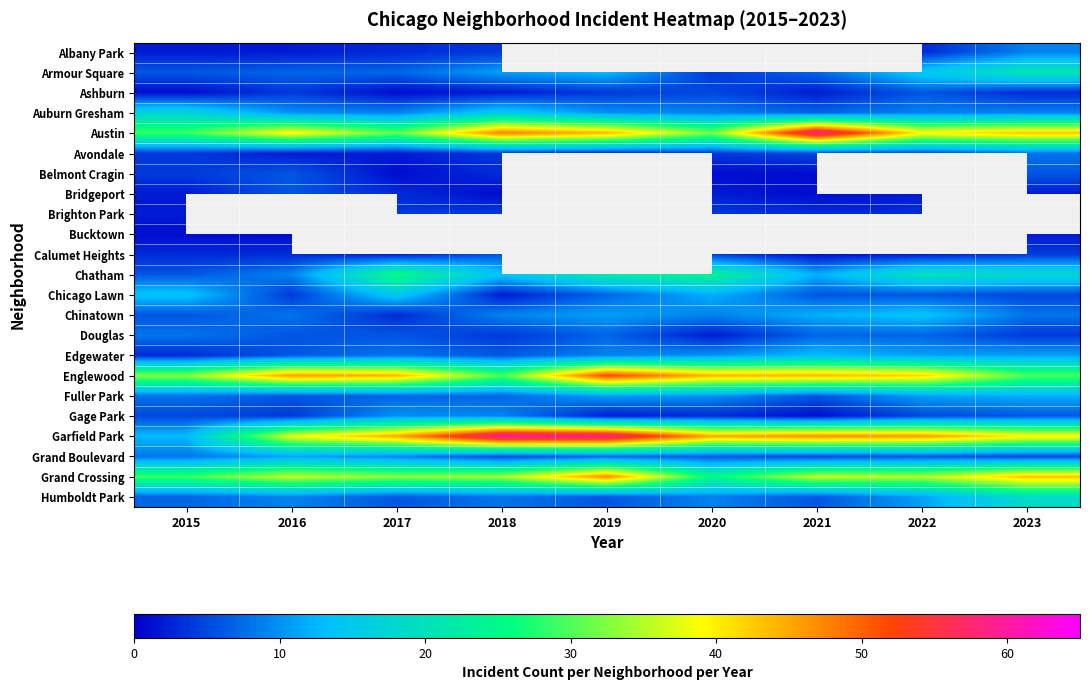

What is the difference between the second highest and minimum values in the Douglas series?

5.0